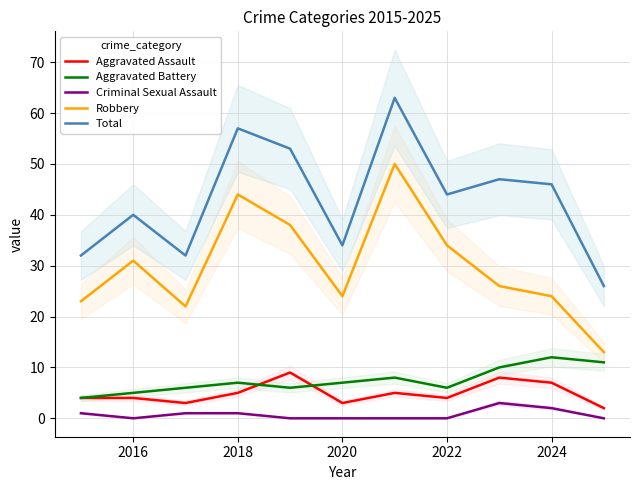

True or false: Criminal Sexual Assault has more than 1 interior local peaks.

False